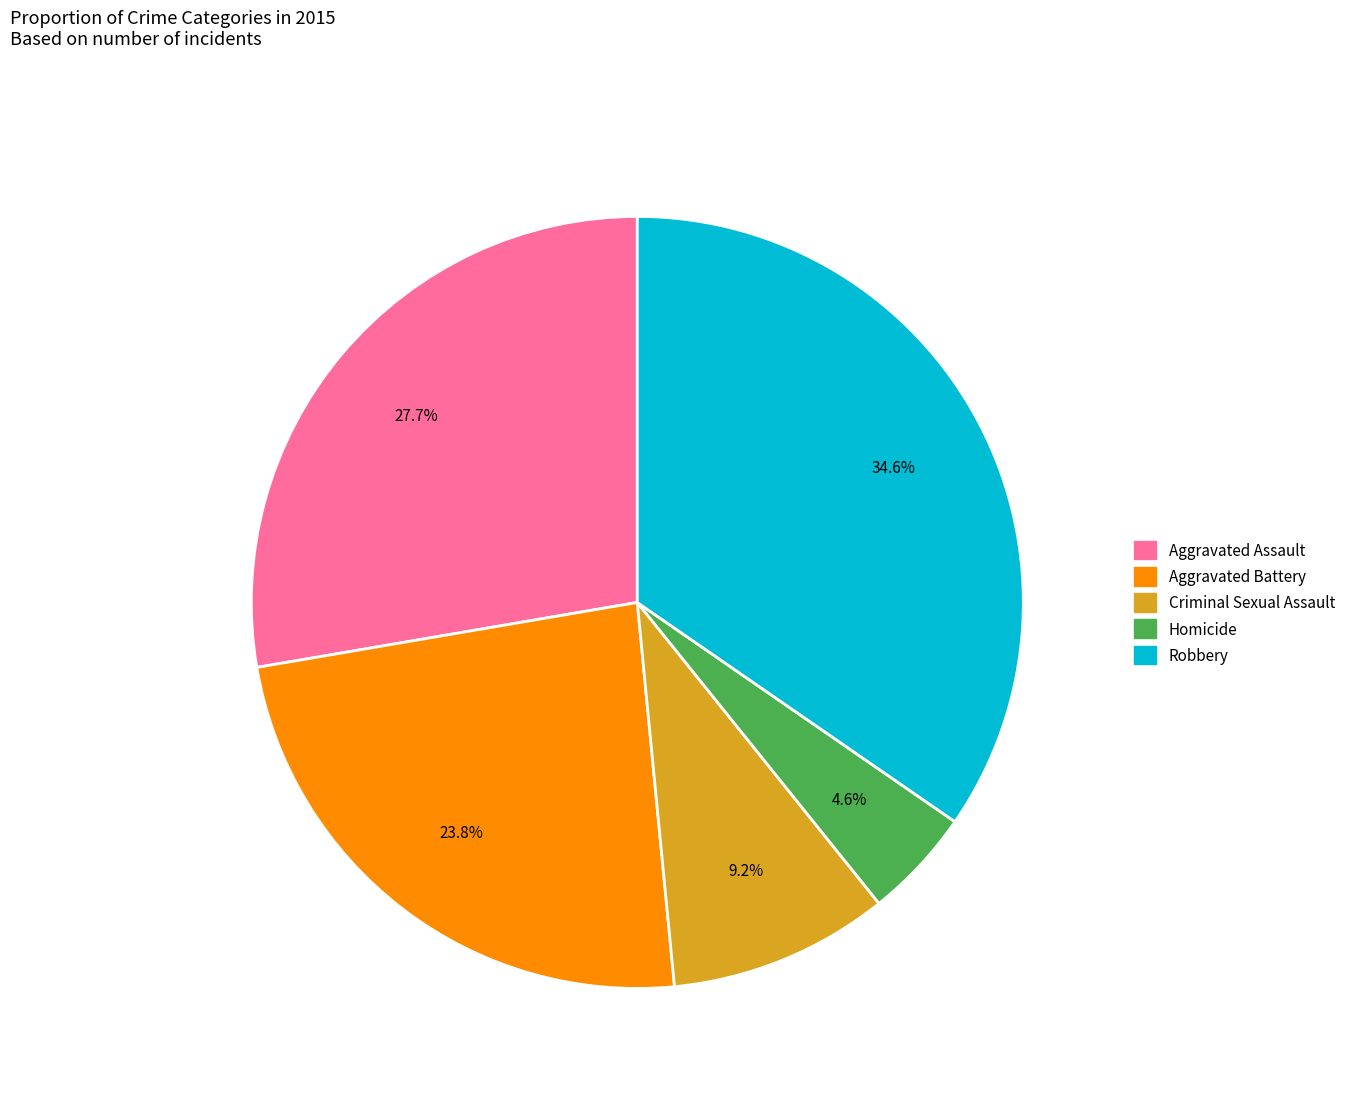

Which has a higher value, Criminal Sexual Assault or Homicide?

Criminal Sexual Assault